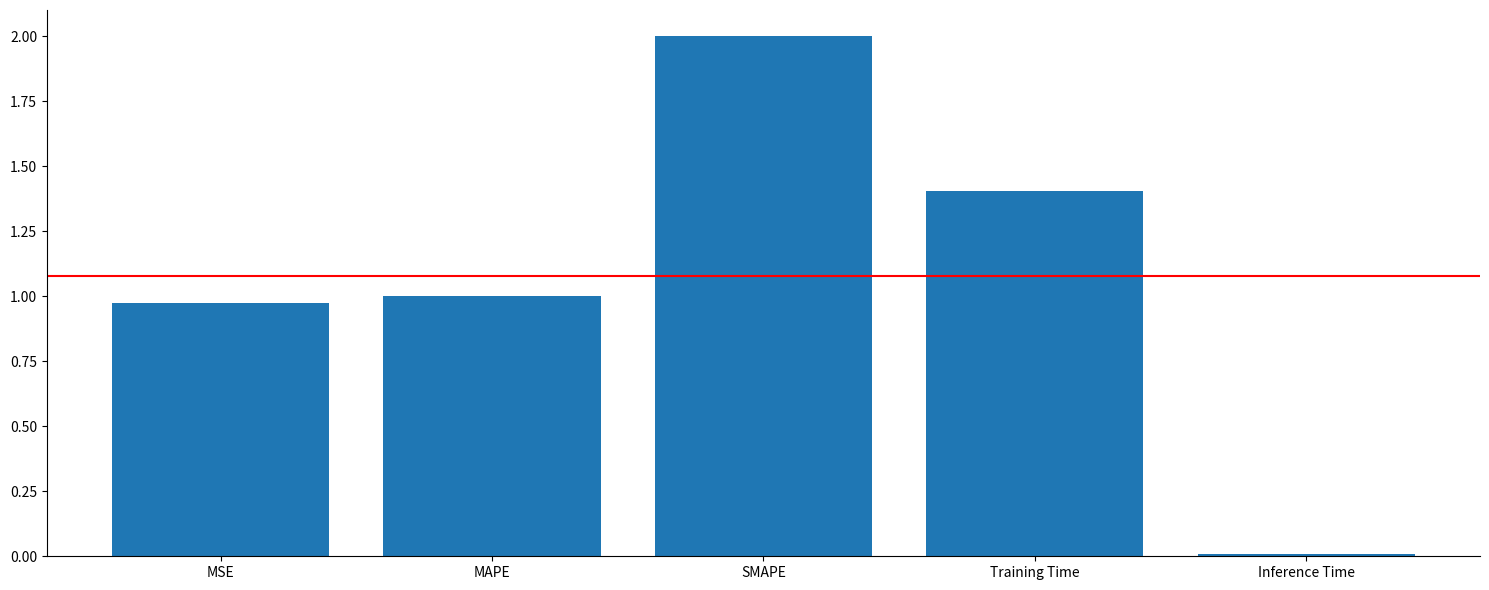

What is the sum of all values?

5.4